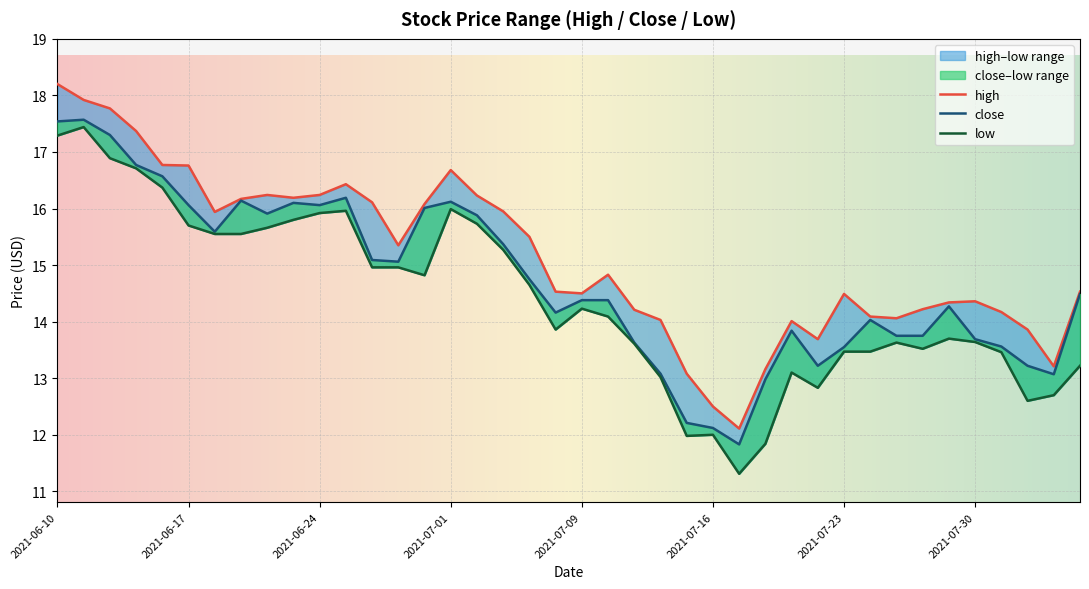

True or false: close has more than 0 interior local peaks.

True